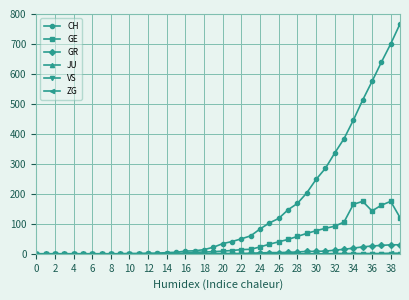

True or false: JU and GR intersect in this chart.

False